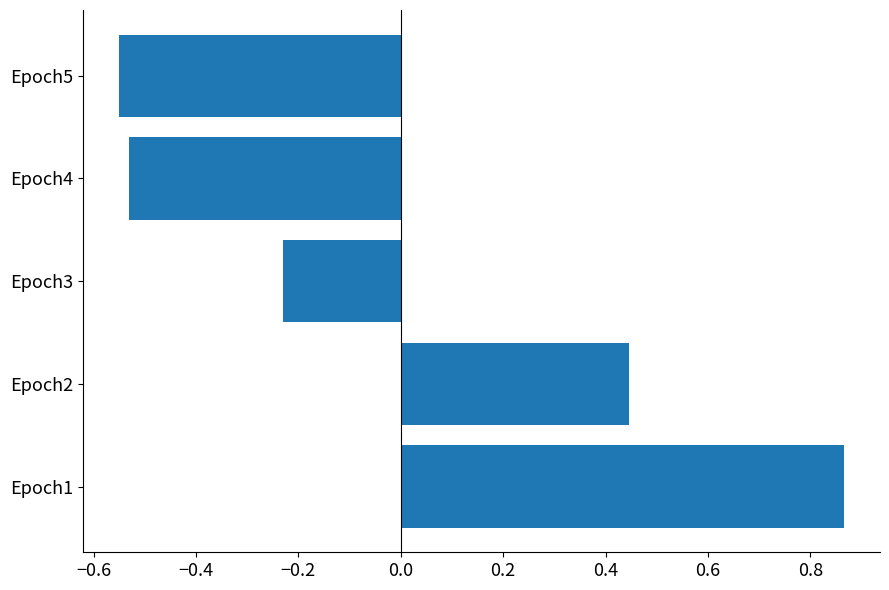

Where is the data nearest to the value 0?

Epoch3